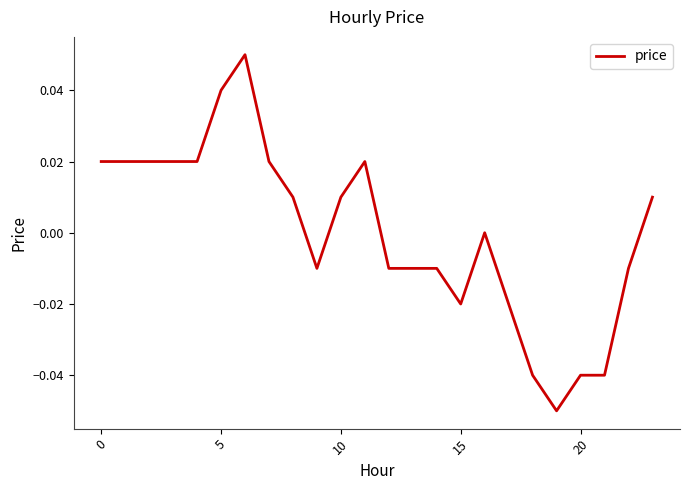

Is this an area chart (filled region under the line)?

No